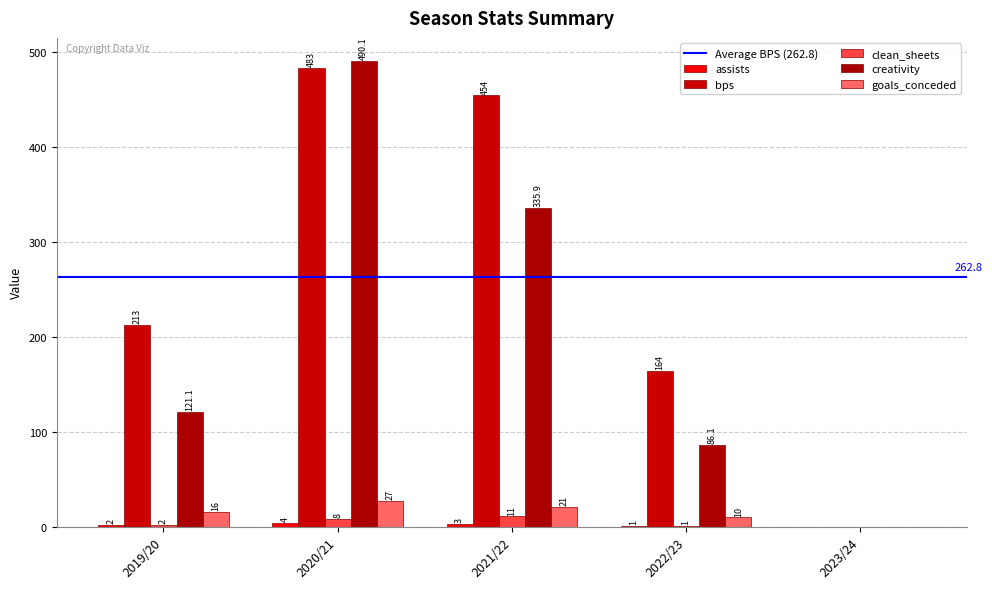

What is the difference between the maximum and minimum values in the assists series?

4.0